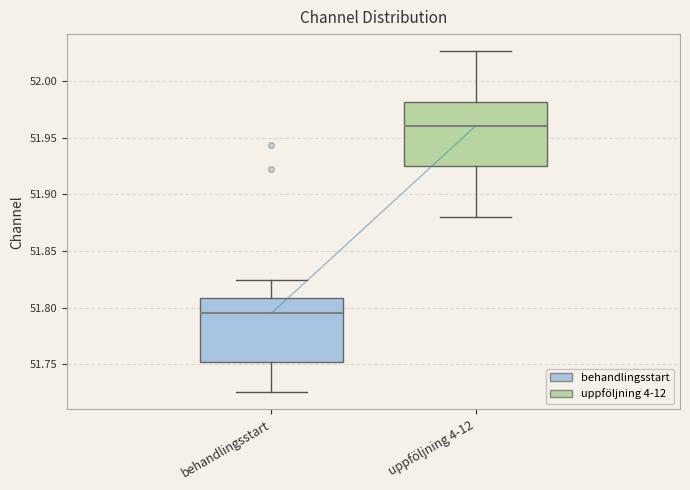

Where is the lower edge of the box for behandlingsstart on the y-axis? The values are not printed on the chart, so give them approximately, as read against the axis.

51.750